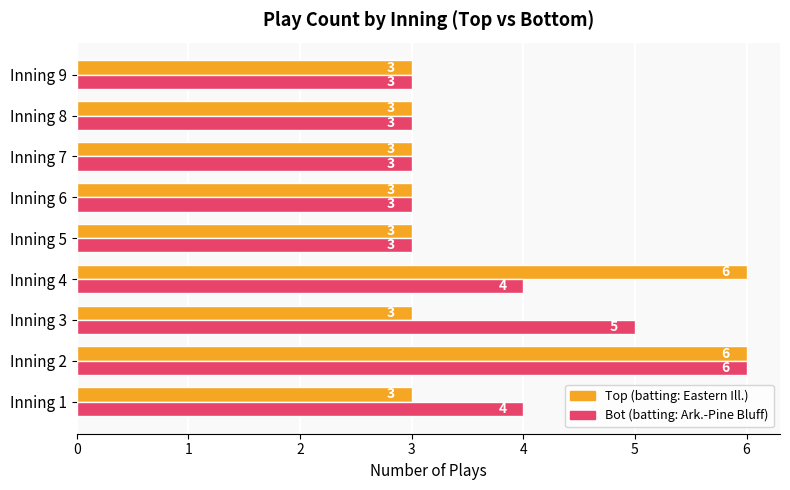

What is the minimum value shown in the chart?

3